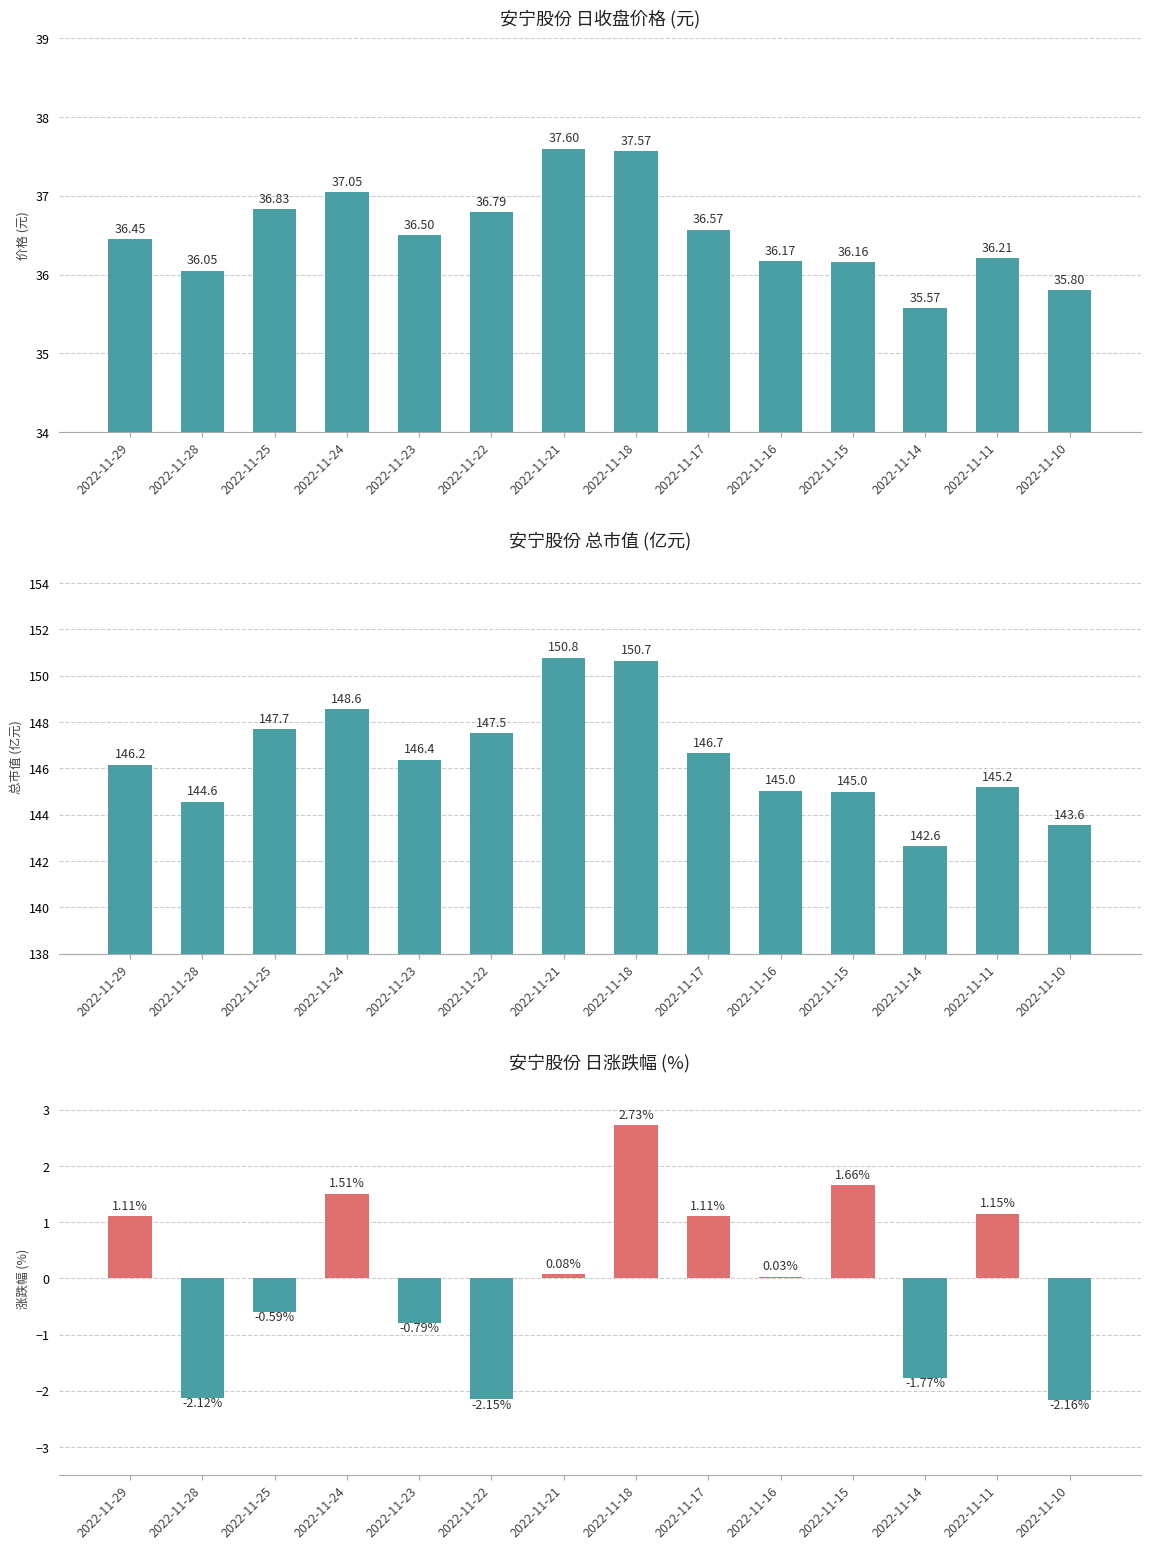

Is the value of 安宁股份 日涨跌幅 (%) at 2022-11-10 greater than the value of 安宁股份 总市值 (亿元) at 2022-11-29?

No